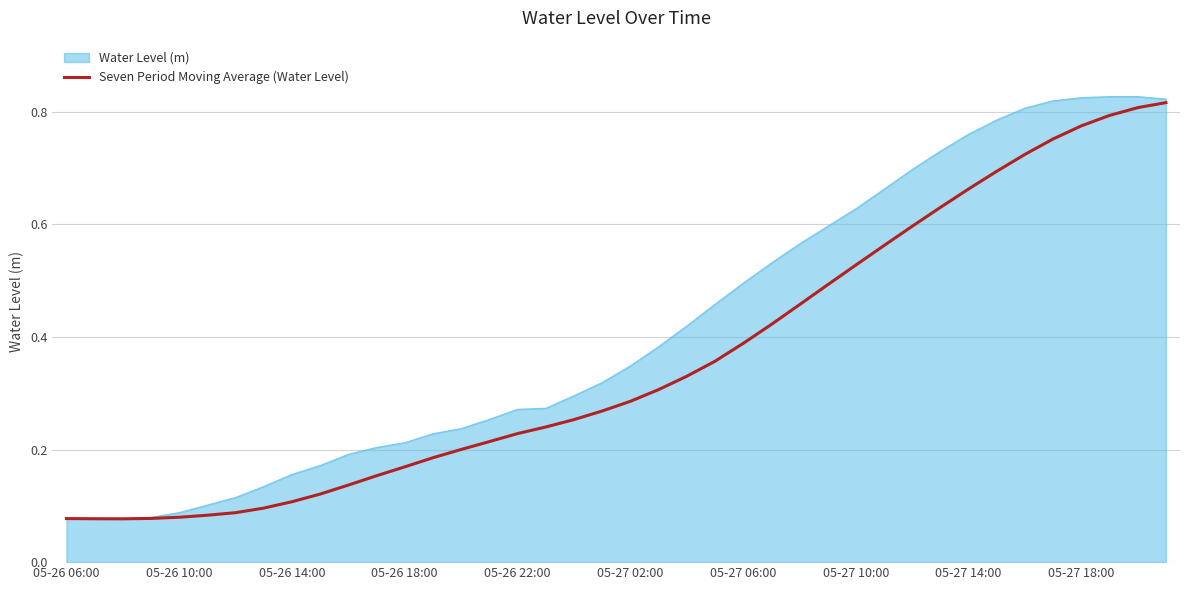

Which series has the largest range (max minus min)?

Water Level (m)